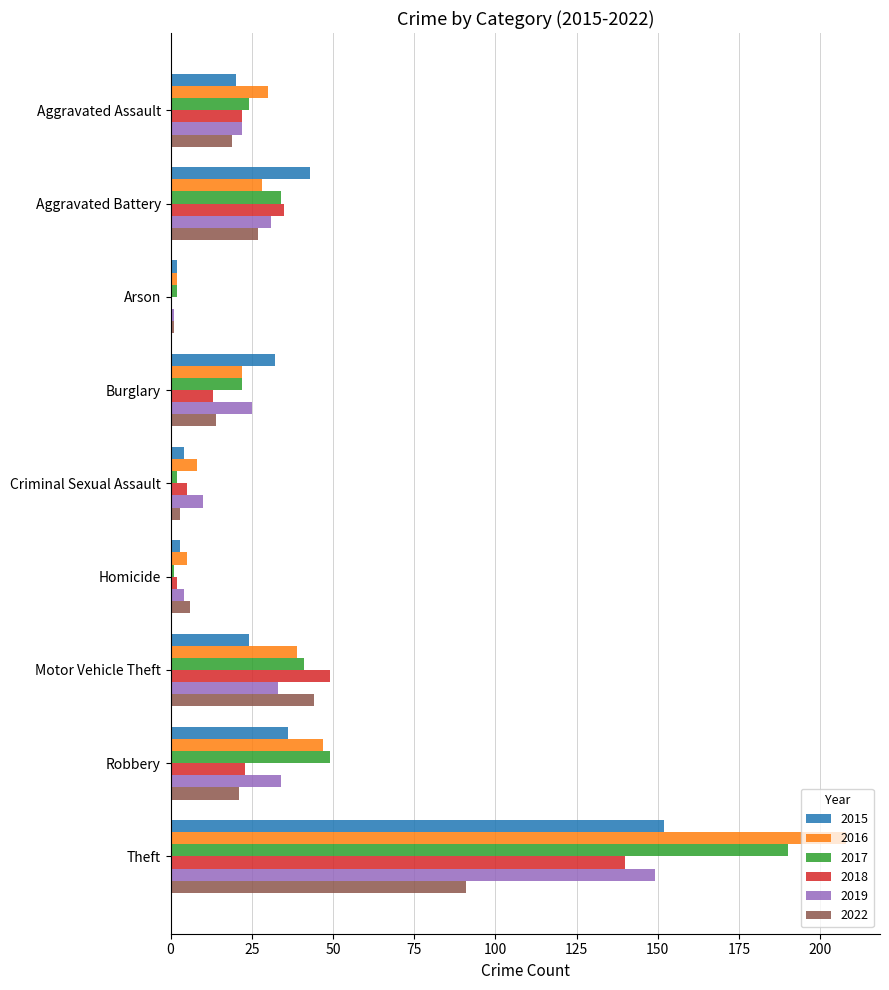

Which category has the highest value in the 2017 series?

Theft